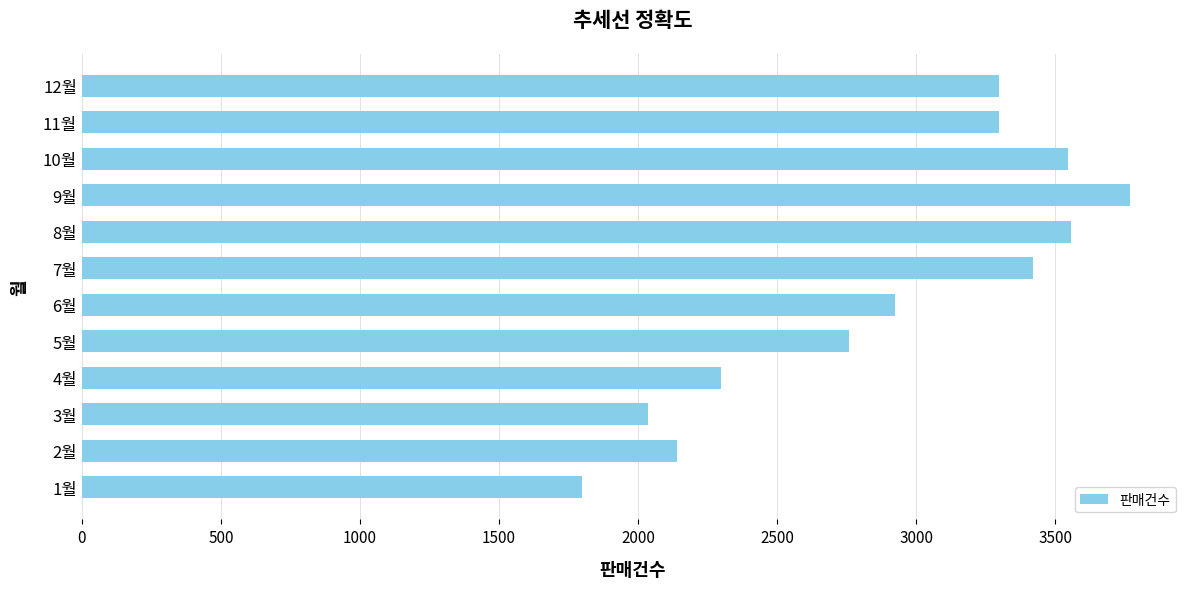

What is the average value?

2903